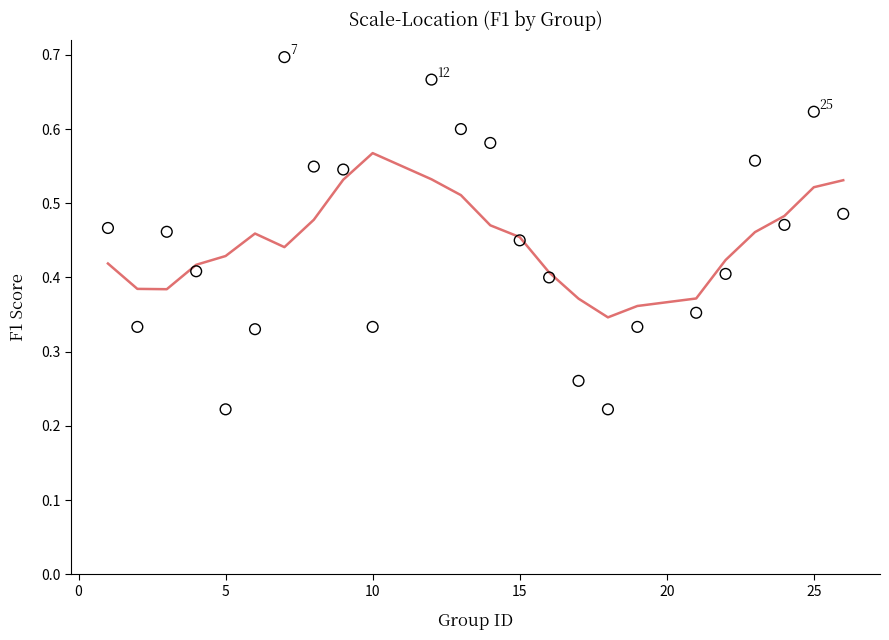

What is the range of X values (max minus min)?

25.0